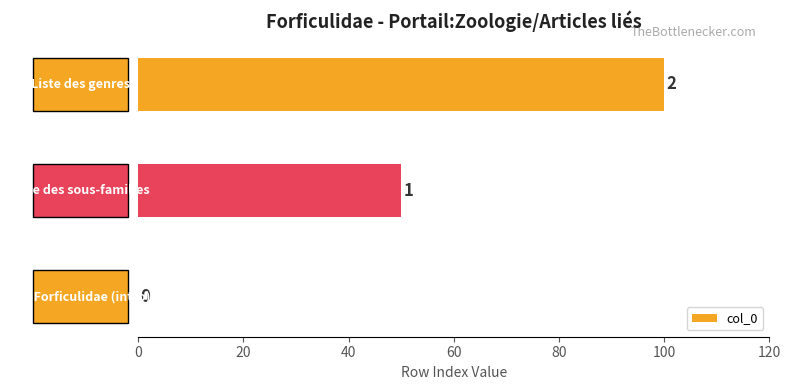

What is the greatest value displayed?

100